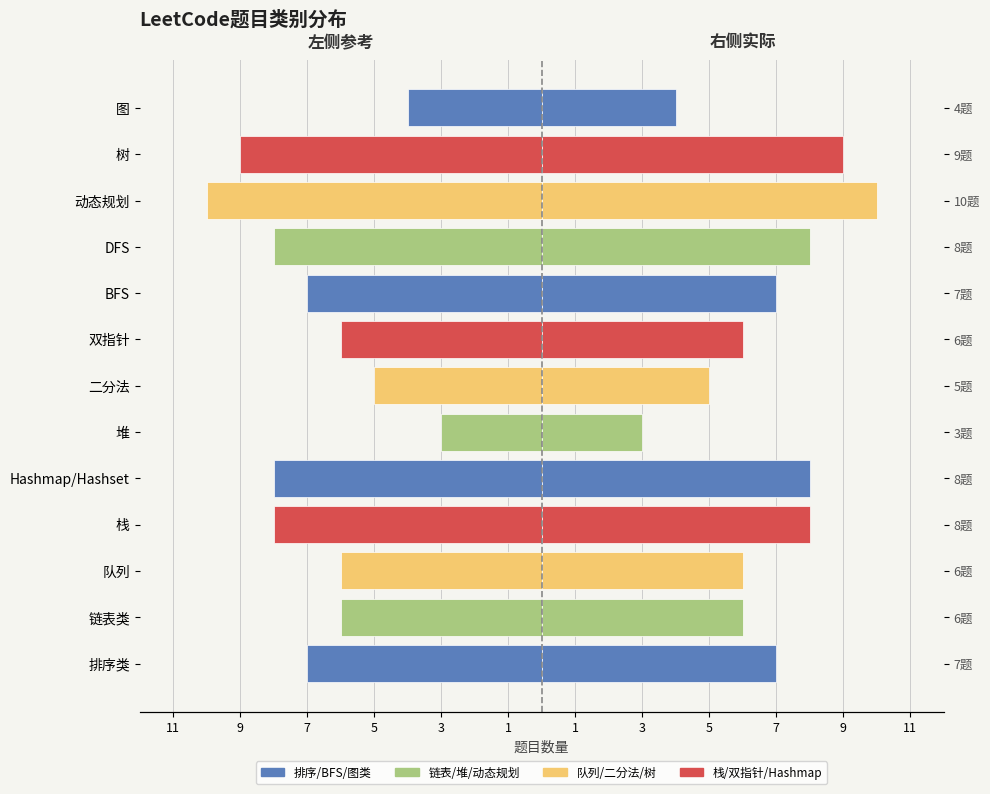

Which series has the largest range (max minus min)?

左侧(参考)